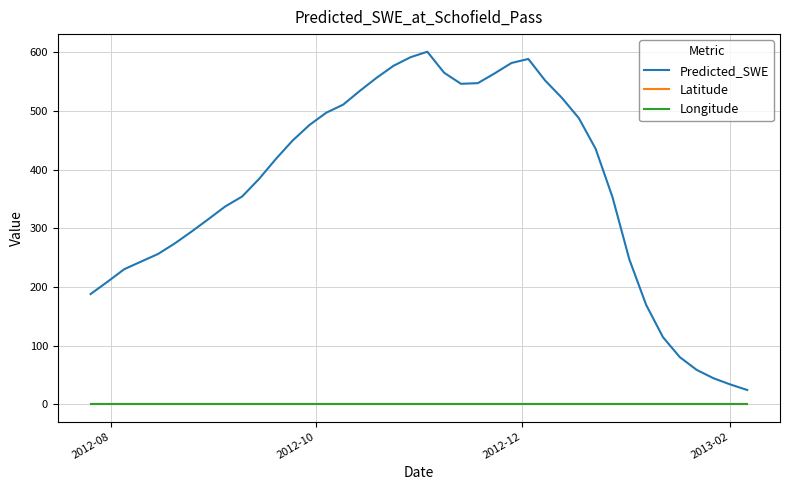

What is the greatest value displayed?

600.9